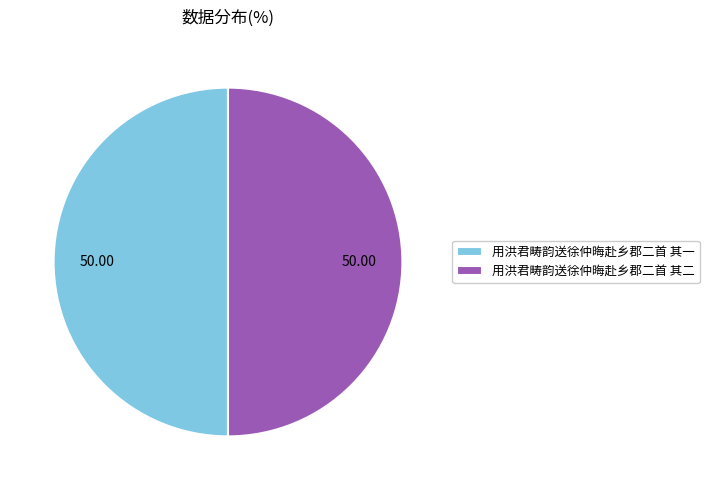

Approximately how many times larger is the value at 用洪君畴韵送徐仲晦赴乡郡二首 其二 compared to 用洪君畴韵送徐仲晦赴乡郡二首 其一?

1.0